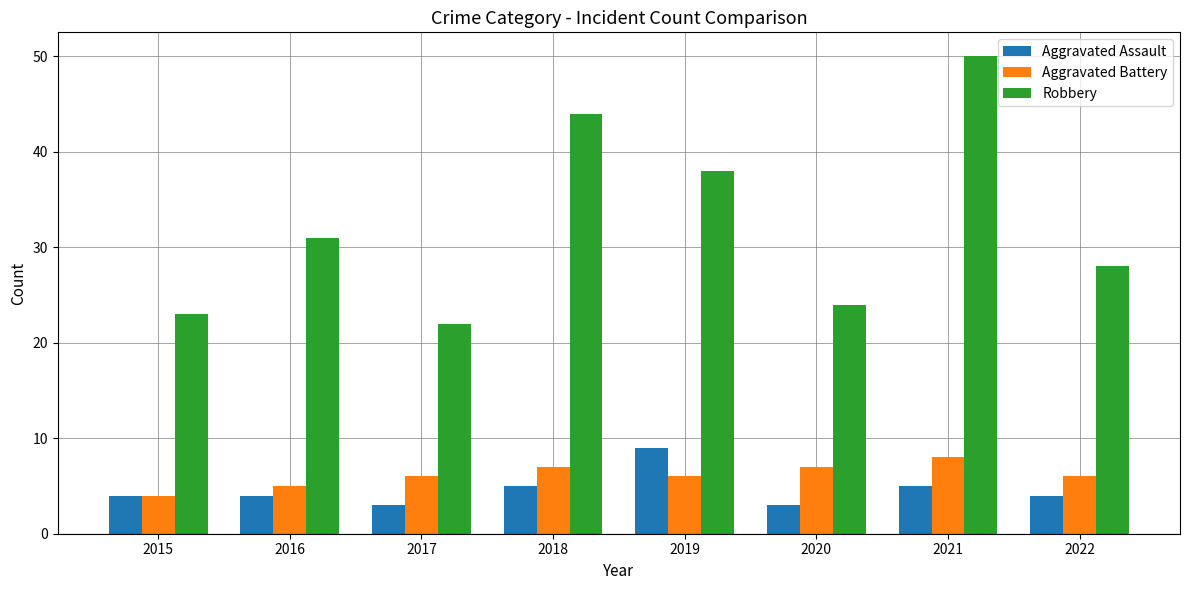

Is the value of Aggravated Assault at 2019 greater than the value of Aggravated Battery at 2021?

Yes